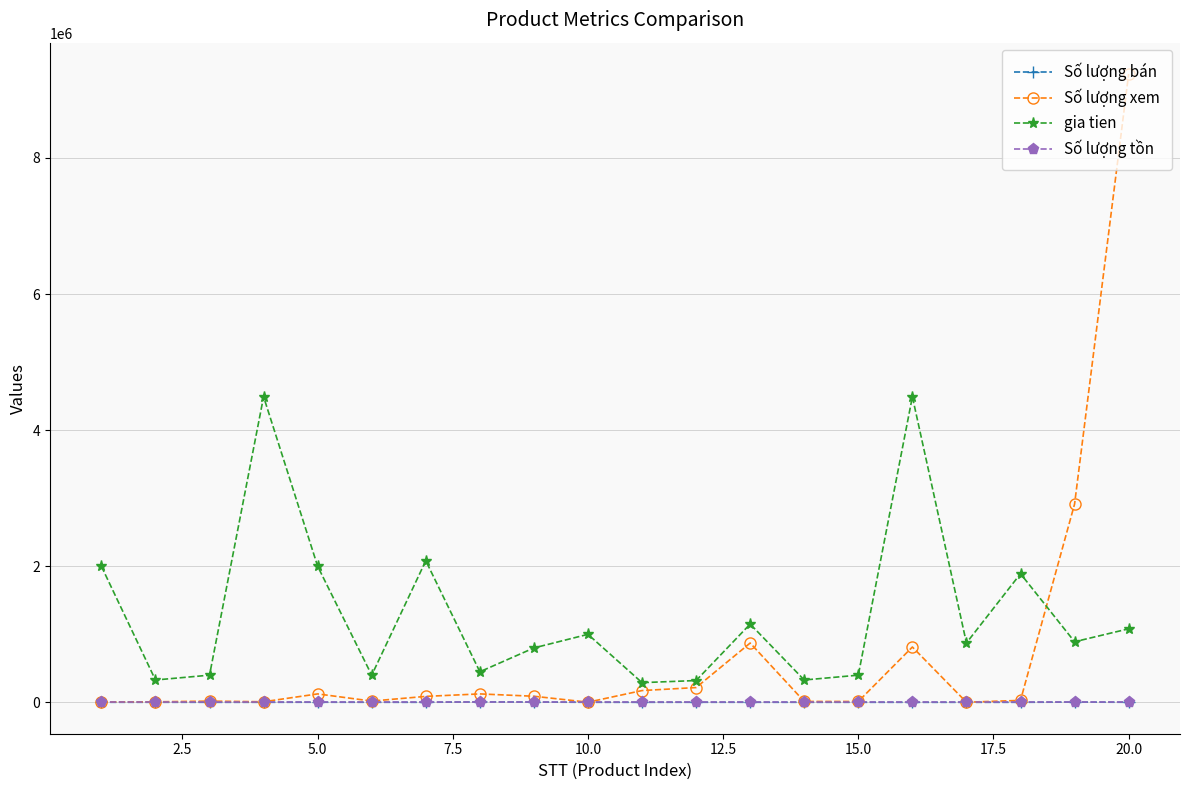

Which series has the widest spread of values?

Số lượng xem